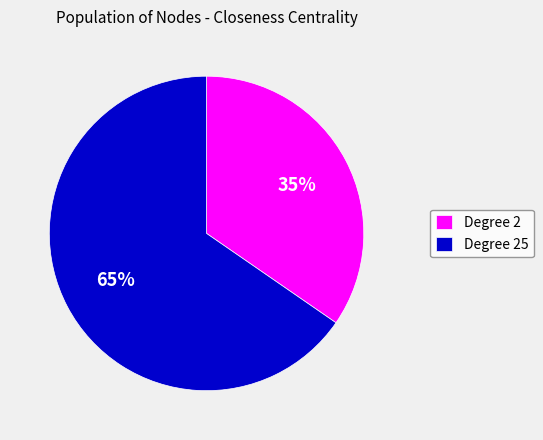

Count the number of slices in the pie.

2